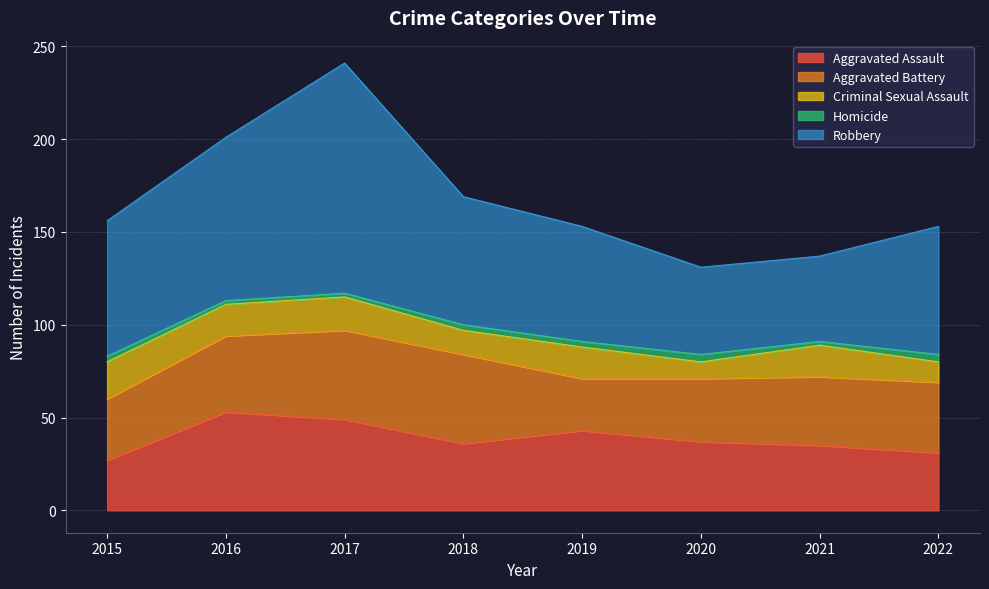

How many values in the Homicide series exceed 3?

2